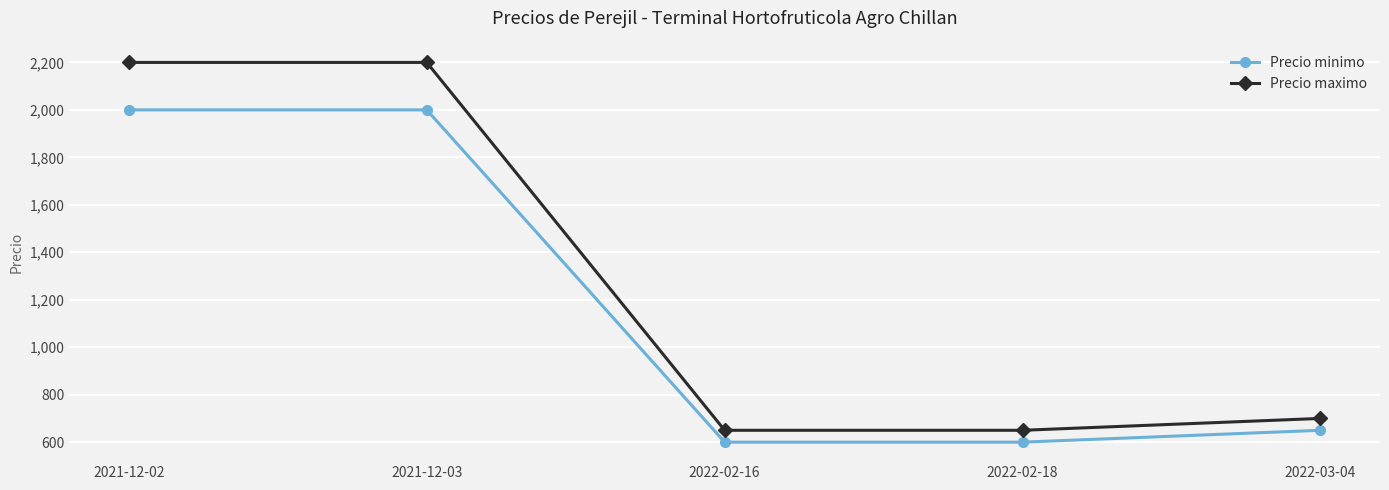

Does the chart display data point markers on the line(s)?

Yes